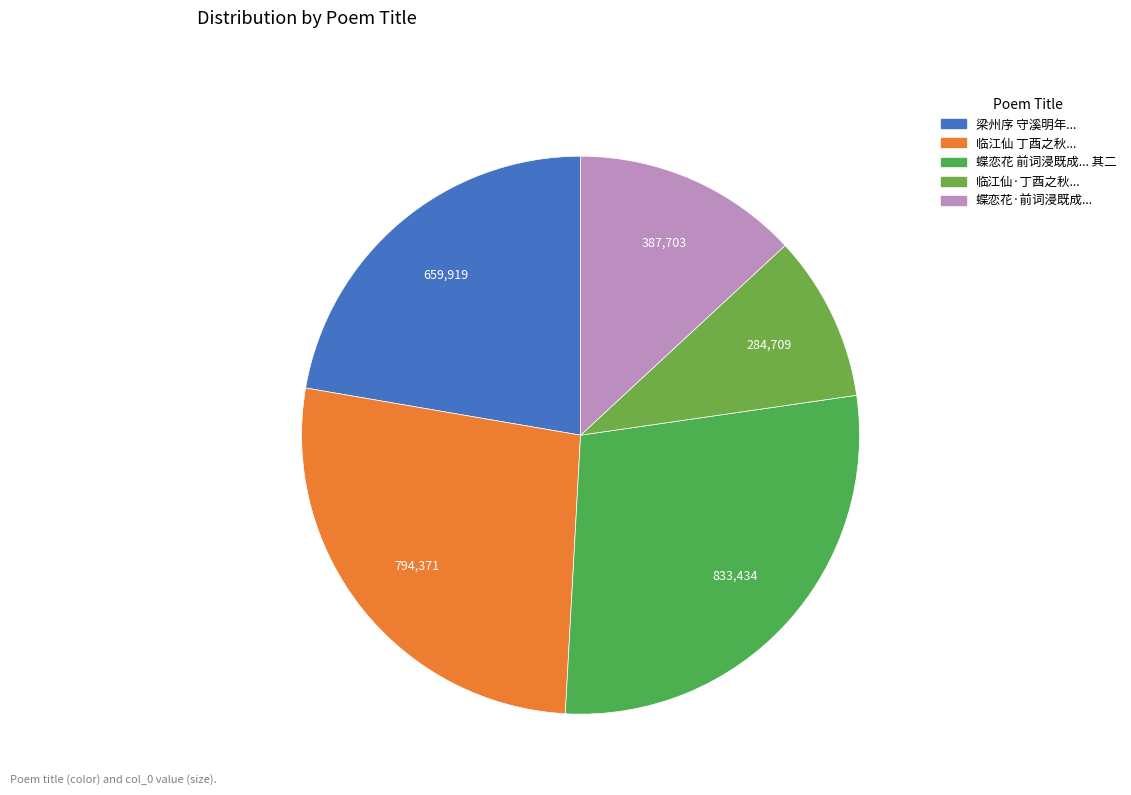

Which category has the smallest portion of the pie?

临江仙·丁酉之秋，云史赴金陵，填临江仙一阕寄示，率和之